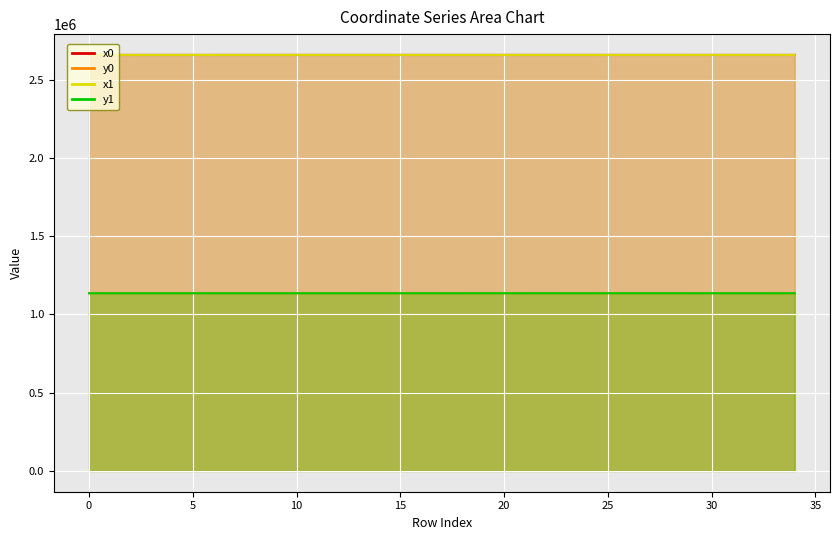

True or false: x0_line and y0_line cross at least once.

False